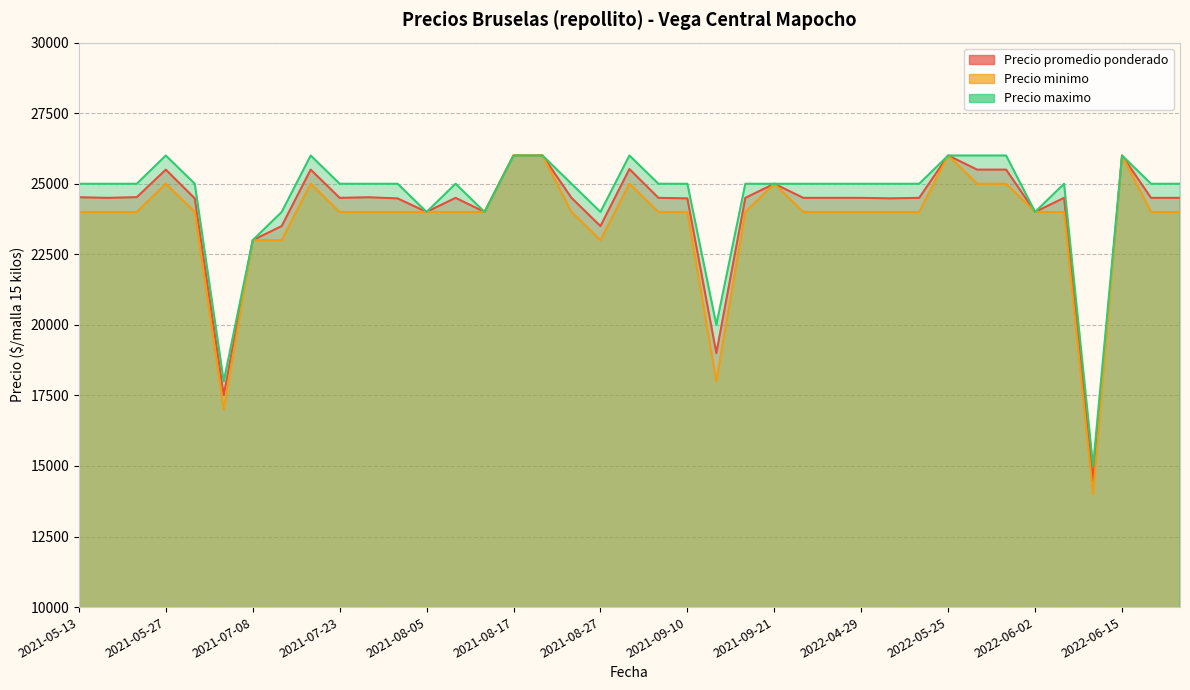

What is the approximate value of Precio maximo at 2021-07-20?

26000